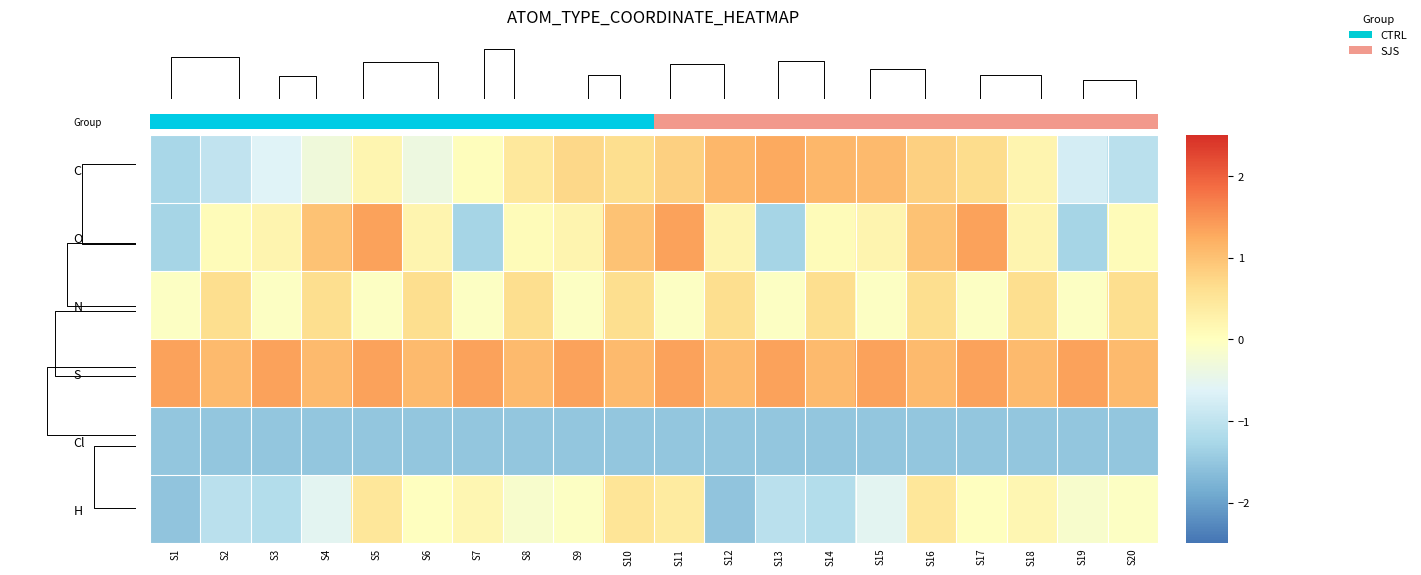

How many data points in H are above 0?

6